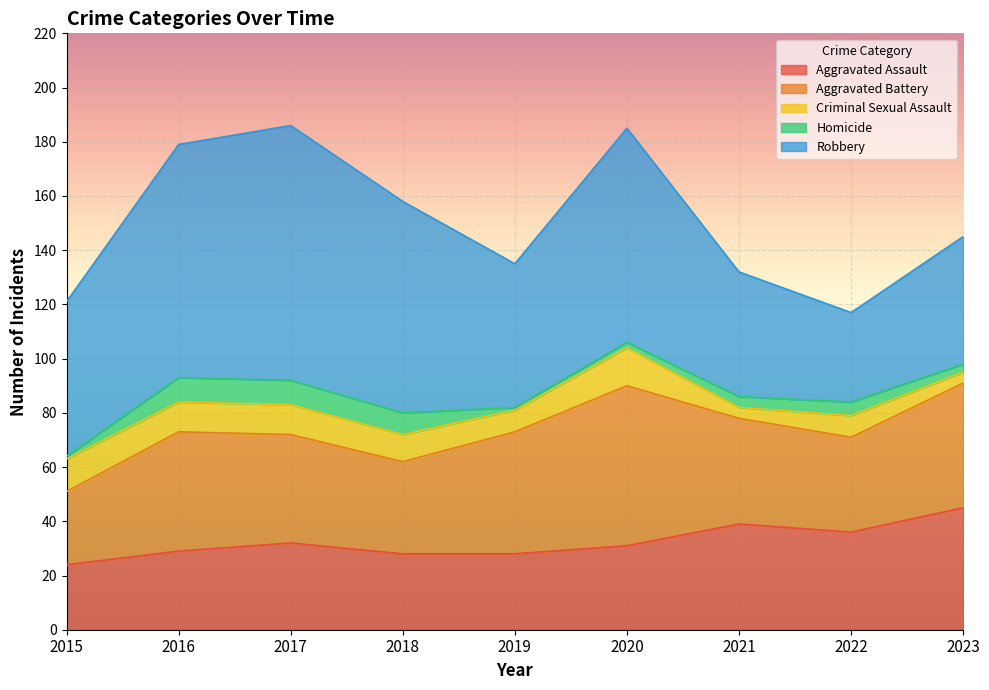

What is the maximum value for Robbery?

94